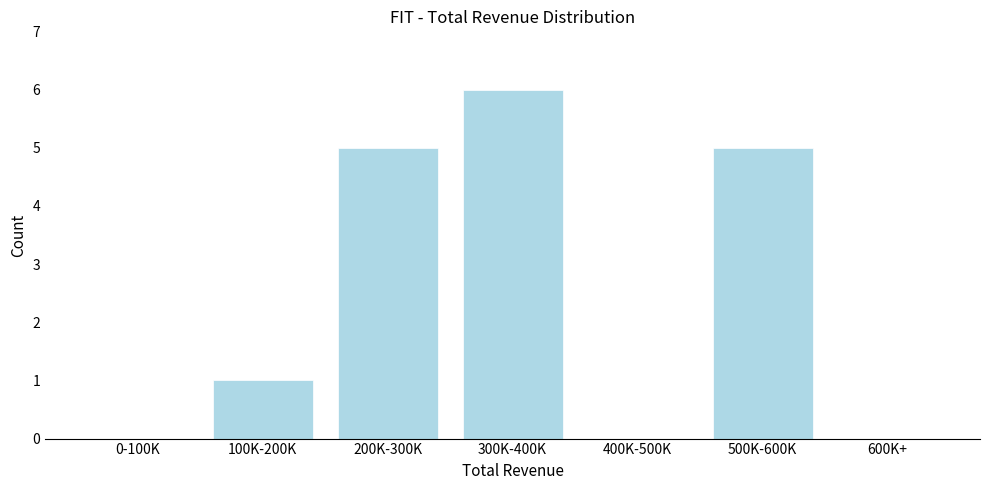

Reading left to right, list all the values displayed in this chart.

0-100K=0	100K-200K=1	200K-300K=5	300K-400K=6	400K-500K=0	500K-600K=5	600K+=0